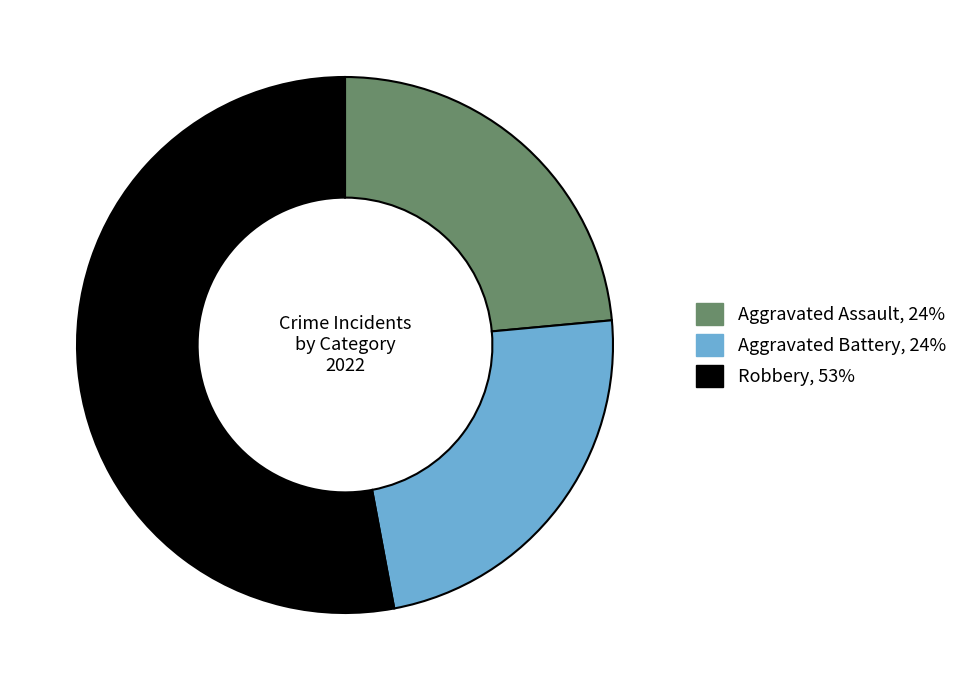

Is there a majority slice in this chart?

Yes